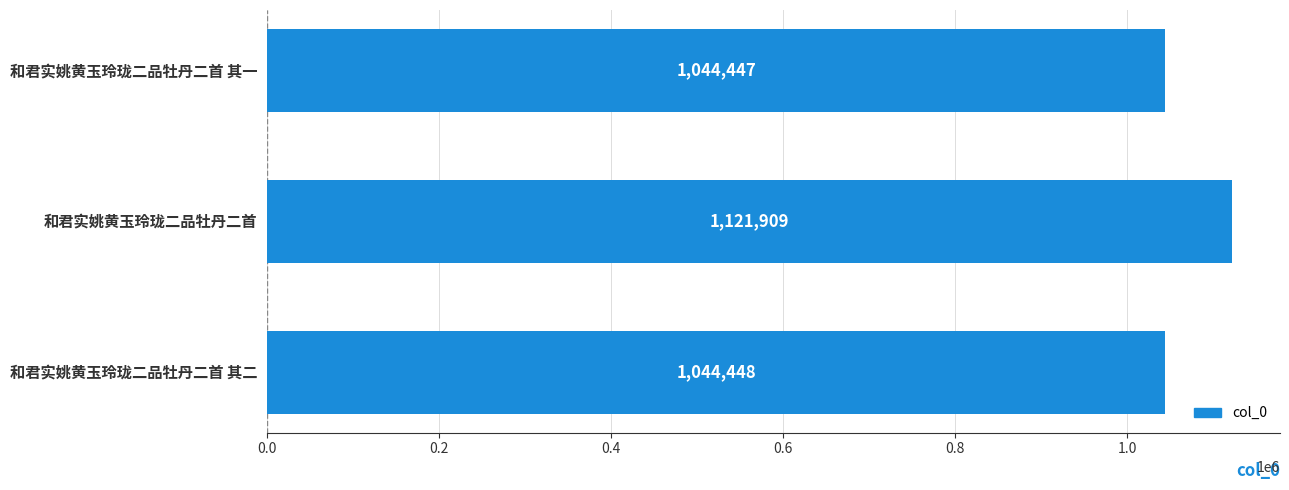

What is the minimum value shown in the chart?

1044447